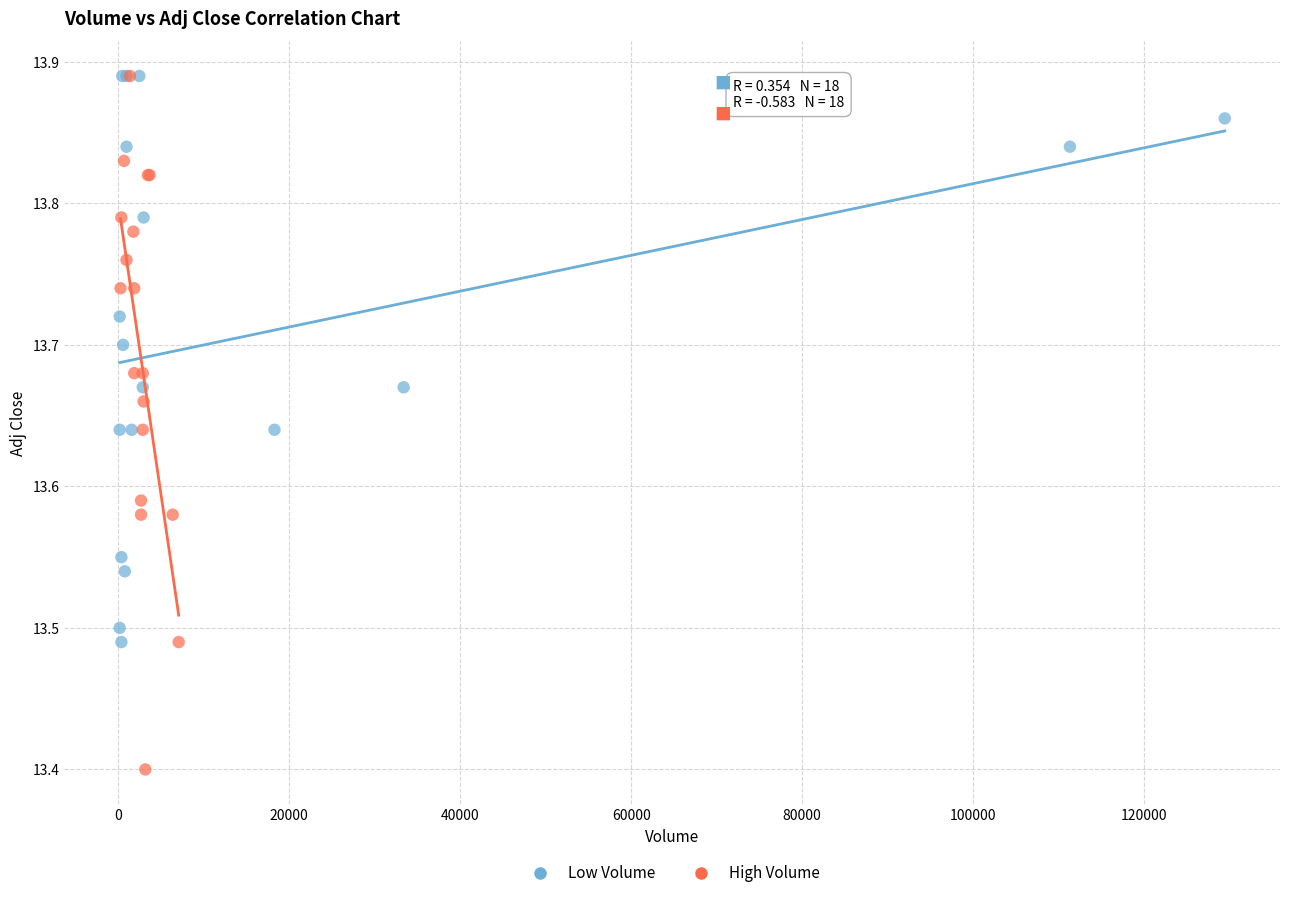

Which series has the widest spread of Y values?

High Volume